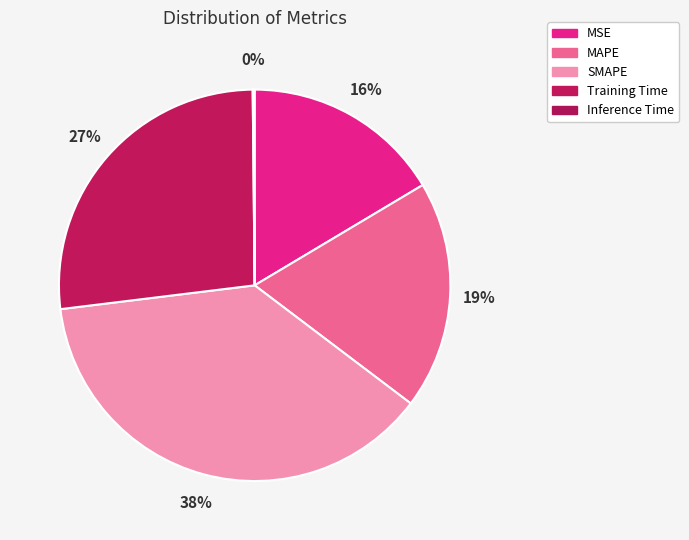

Which category has the smallest portion of the pie?

Inference Time